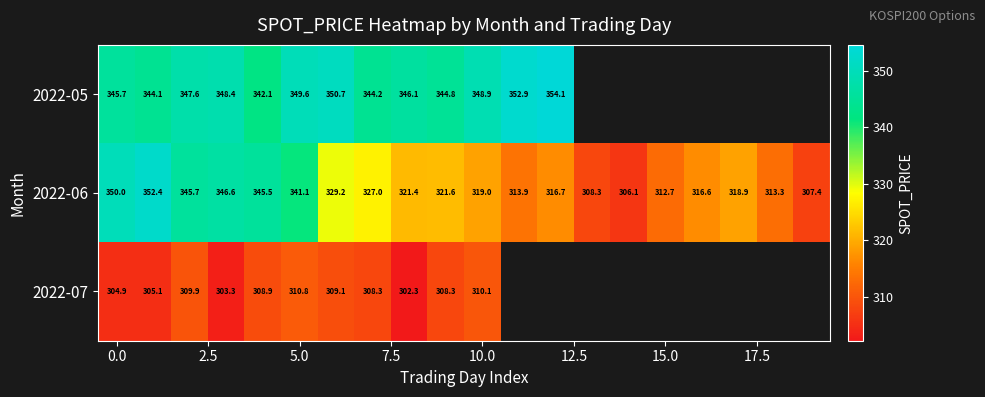

What is the greatest value displayed?

354.1